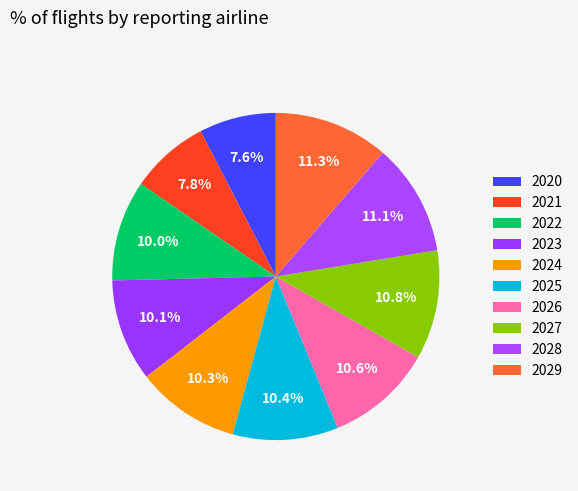

What percentage is NOT represented by 2020?

92.4%